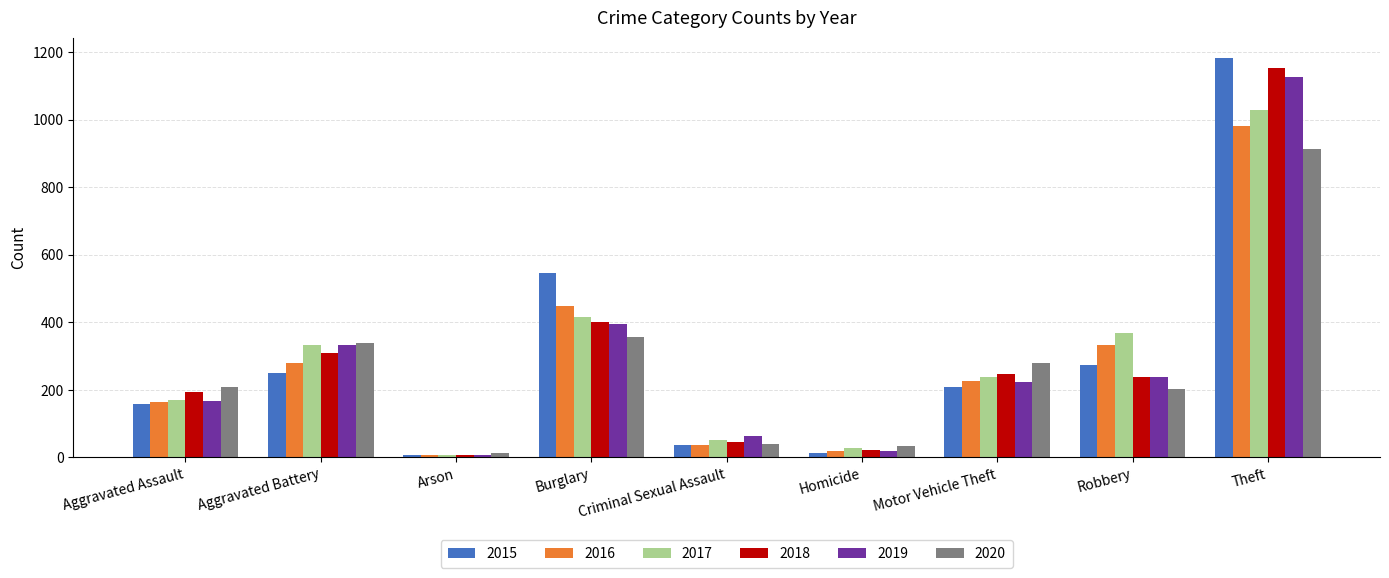

At which label is 2017 closest to 518?

Burglary